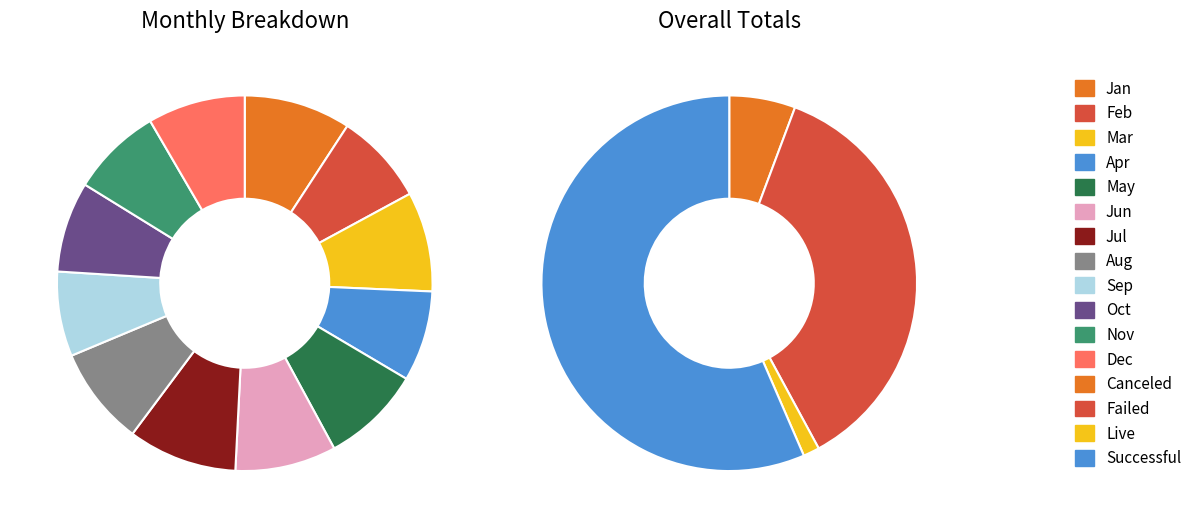

Is the sum of Sep and Jun greater than half?

No